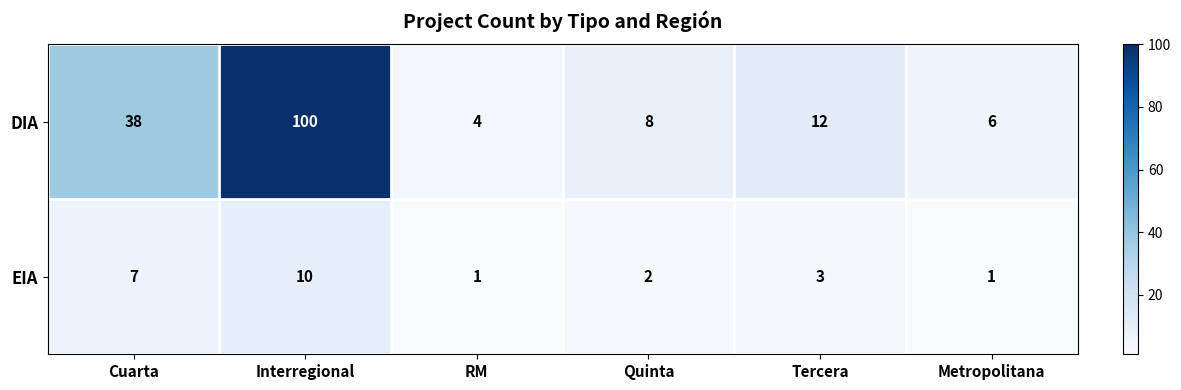

Which series has the largest range (max minus min)?

DIA